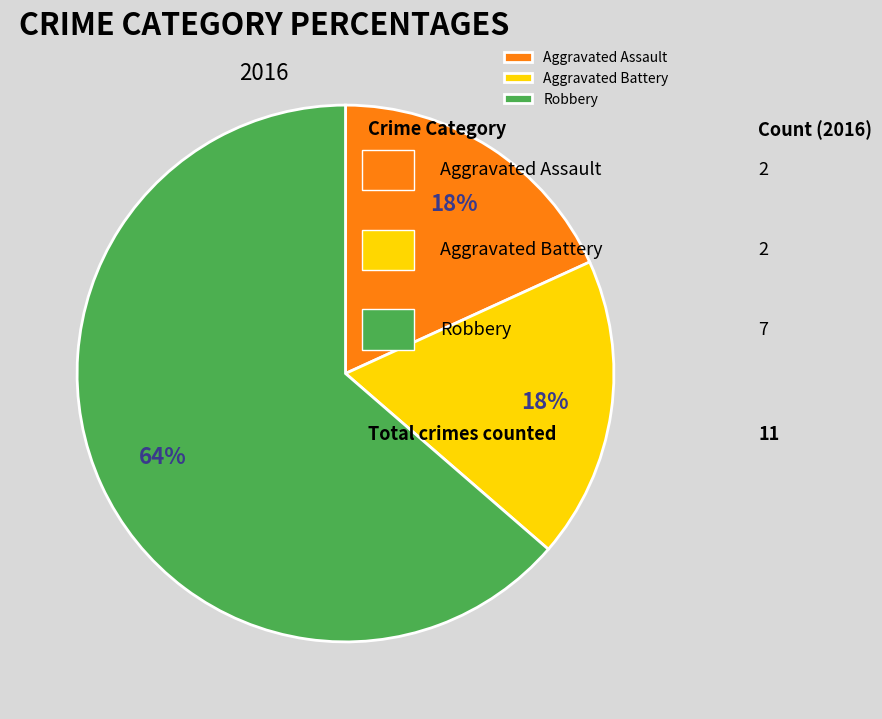

How many segments does this pie chart have?

3